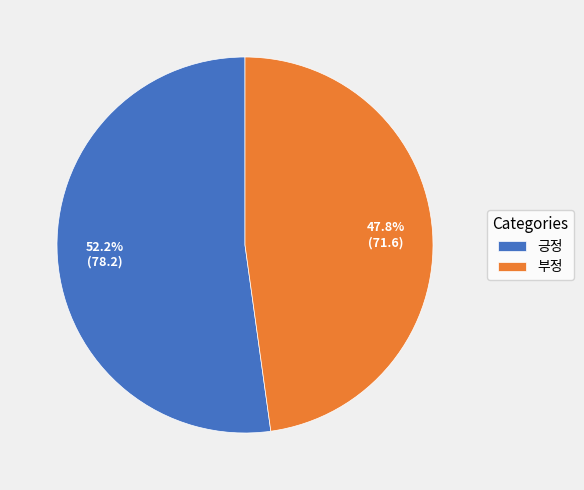

Between 부정 and 긍정, which is larger?

긍정